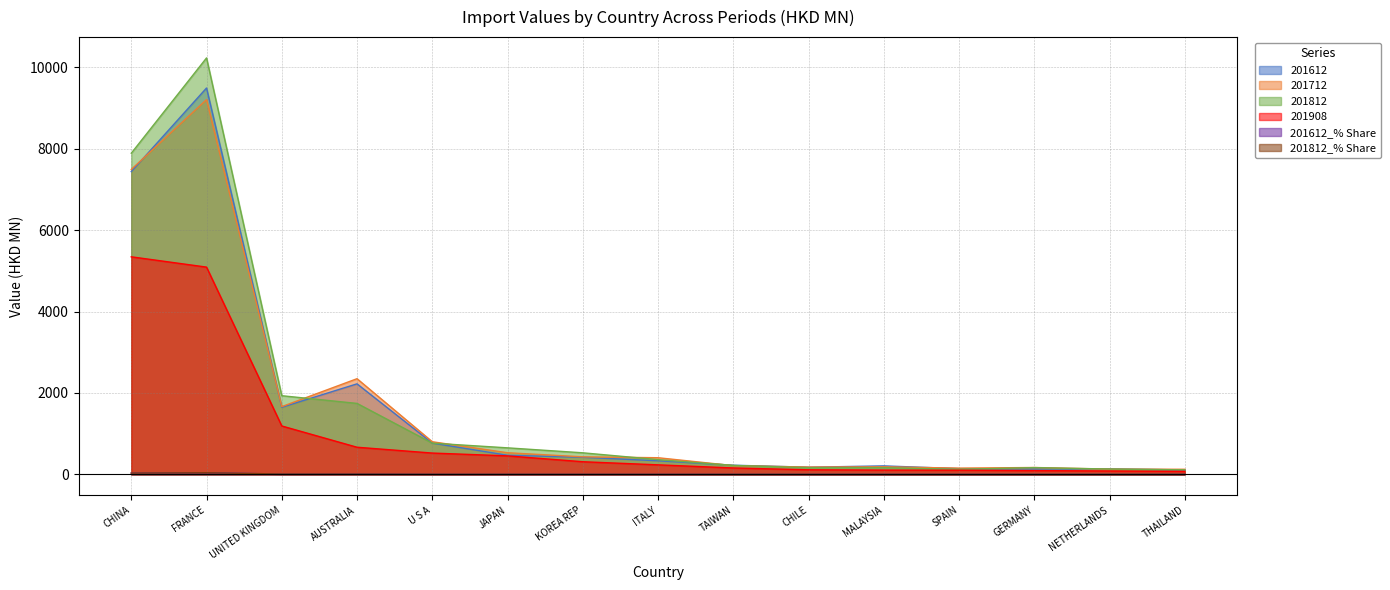

True or false: 201612_% Share and 201612 intersect in this chart.

False